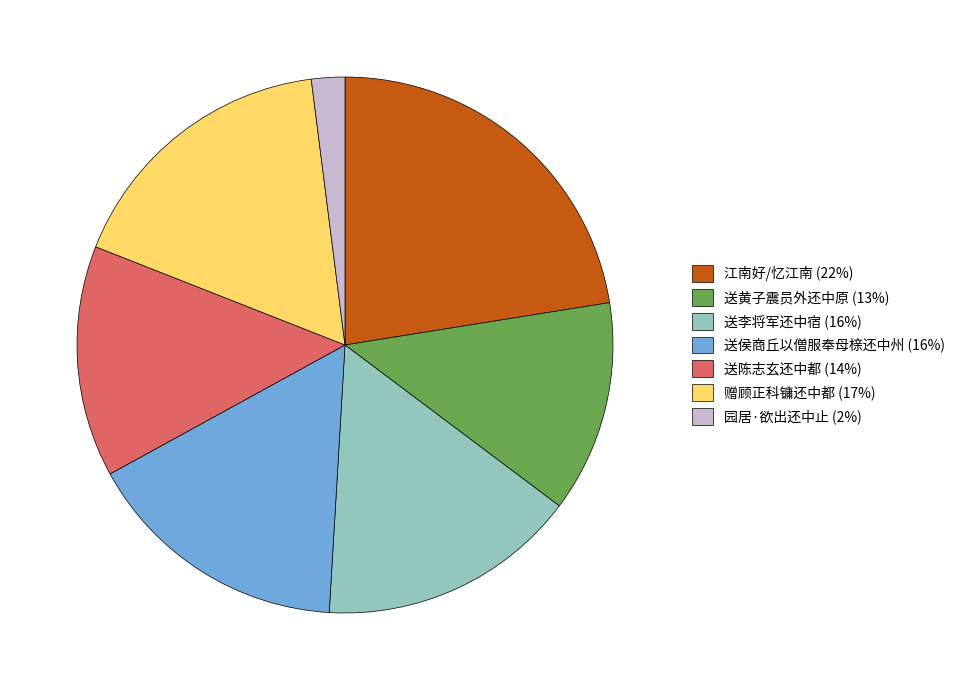

Which slice is the smallest?

园居·欲出还中止